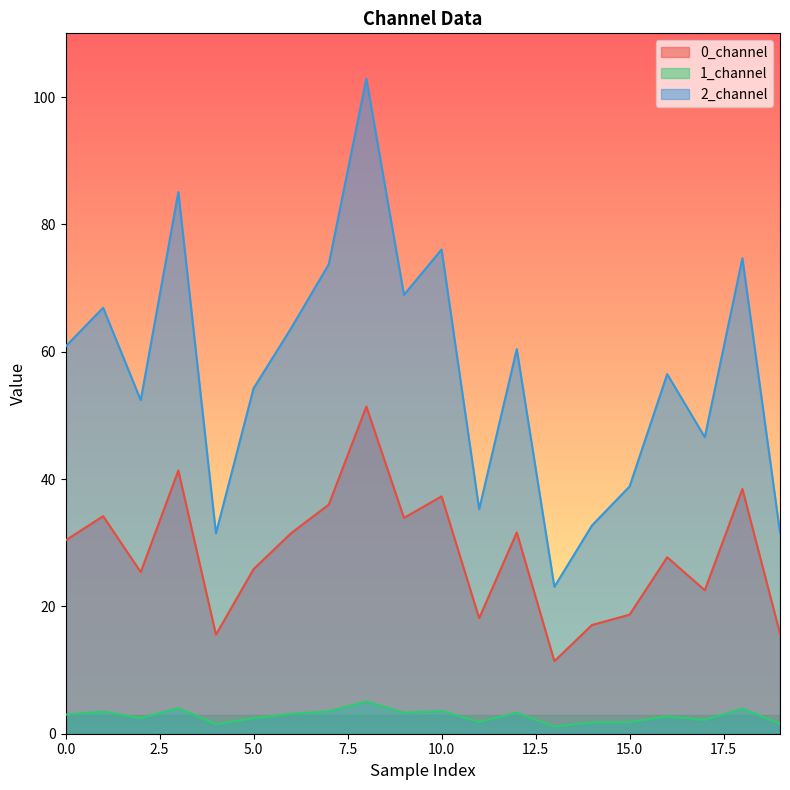

What is the average value of the 0_channel series?

28.2